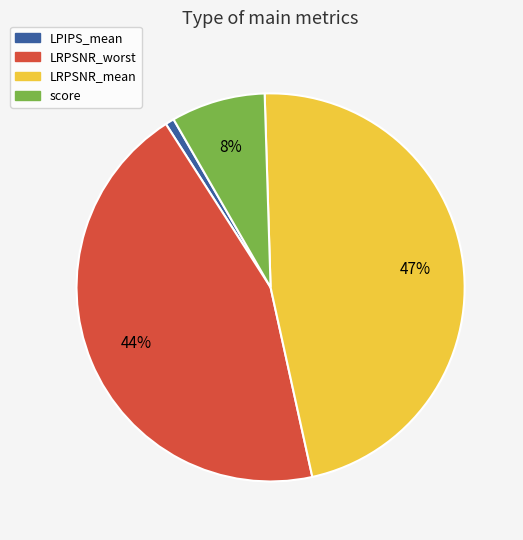

The LPIPS_mean slice represents 7% of the pie. True or false?

False